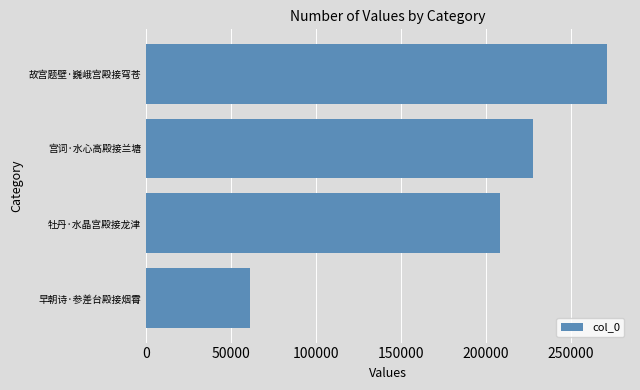

What is the change in value from 早朝诗·参差台殿接烟霄 to 故宫题壁·巍峨宫殿接穹苍?

+209819